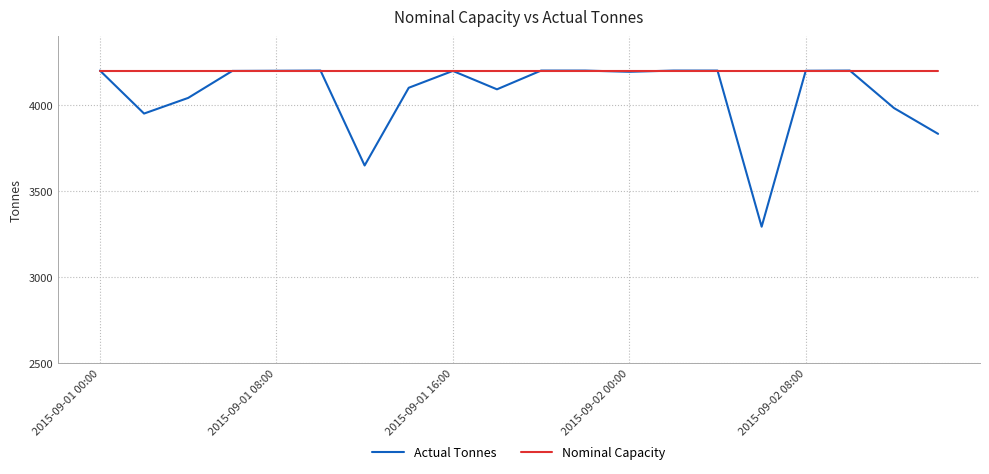

Which series has the largest total across all categories?

Nominal Capacity